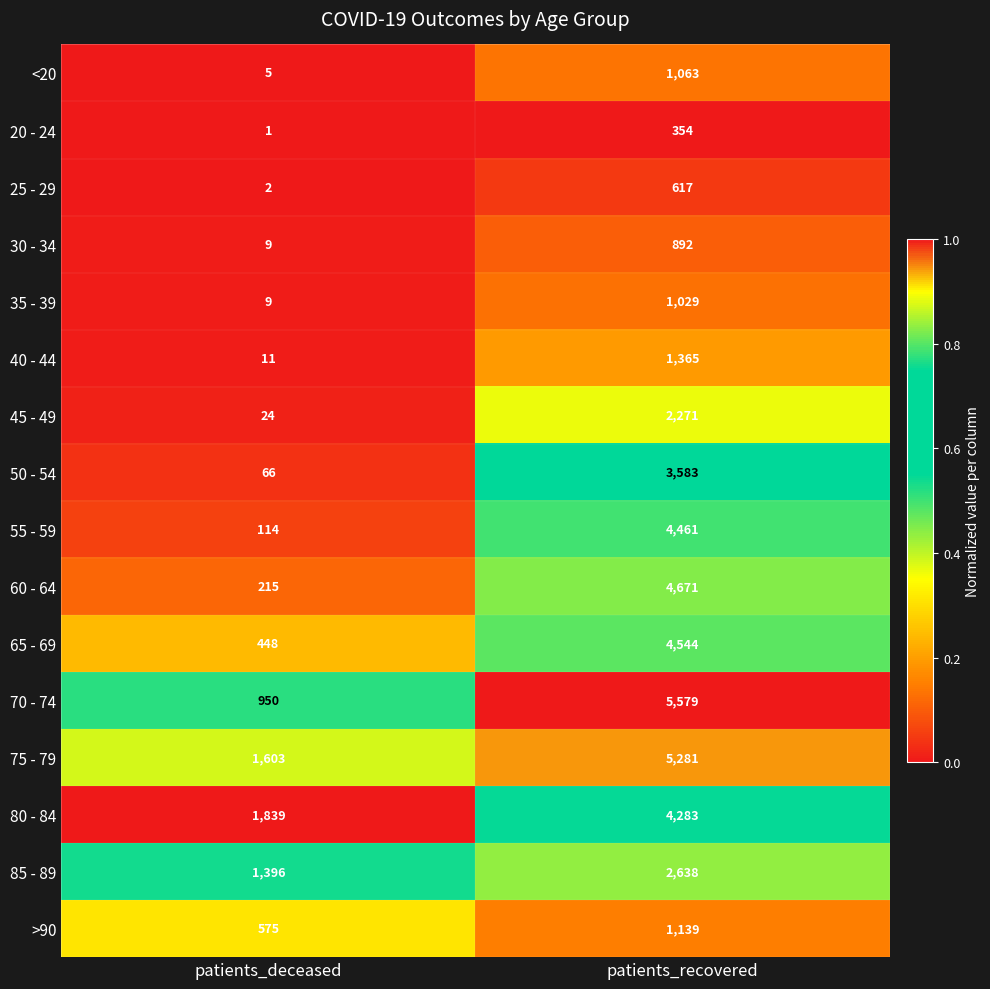

List the series in order of their peak value, lowest first.

20 - 24, 25 - 29, 30 - 34, 35 - 39, <20, >90, 40 - 44, 45 - 49, 85 - 89, 50 - 54, 80 - 84, 55 - 59, 65 - 69, 60 - 64, 75 - 79, 70 - 74